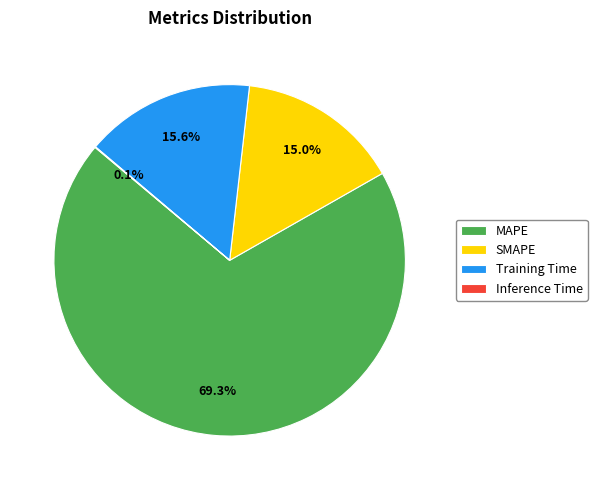

To the nearest percent, what is the average slice percentage?

25%